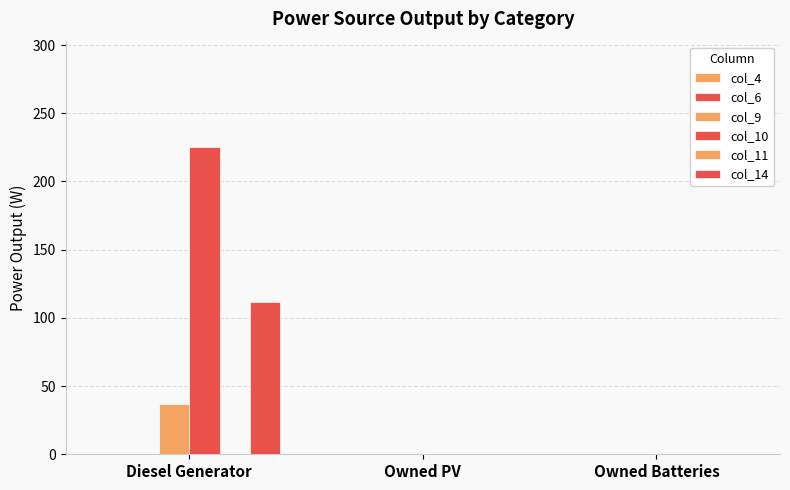

Which series has the largest range (max minus min)?

col_10